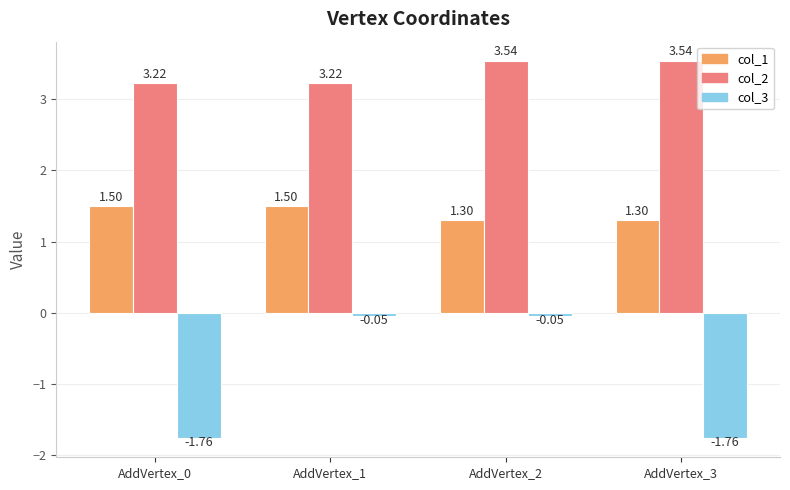

What is the highest value of the col_1 series?

1.5